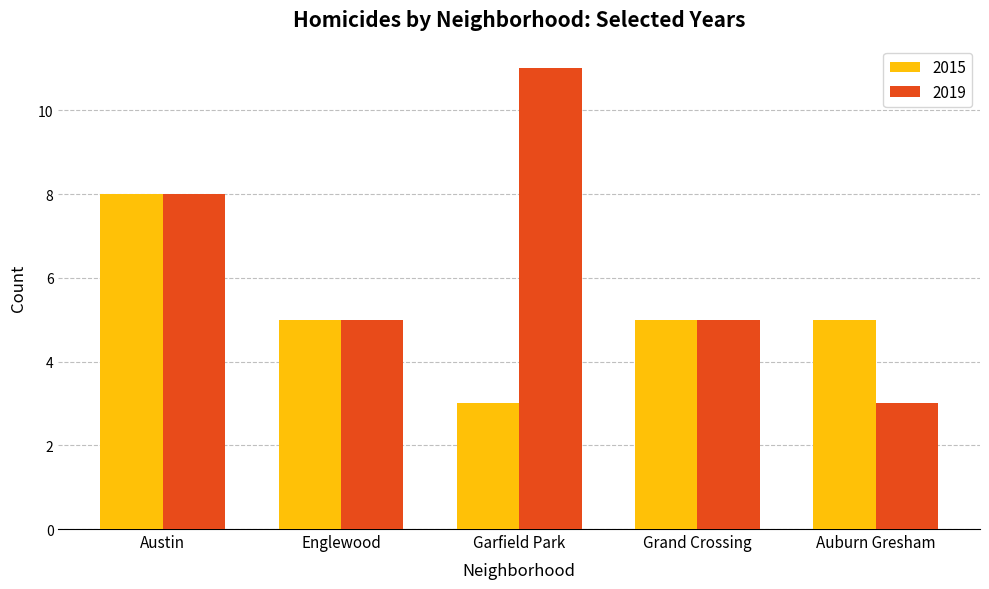

List the series in order of their overall mean, lowest first.

2015, 2019